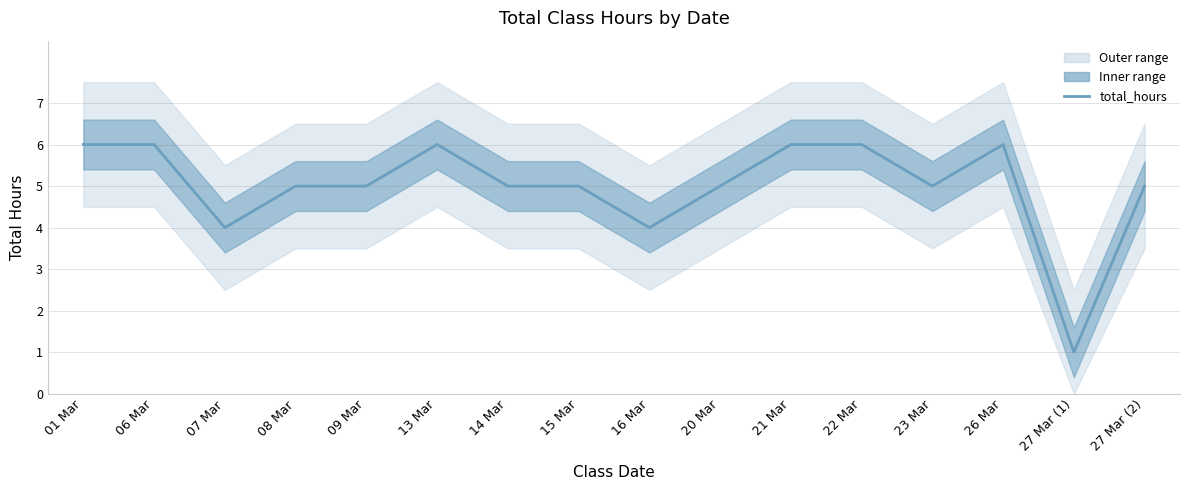

How many values are below 5?

3